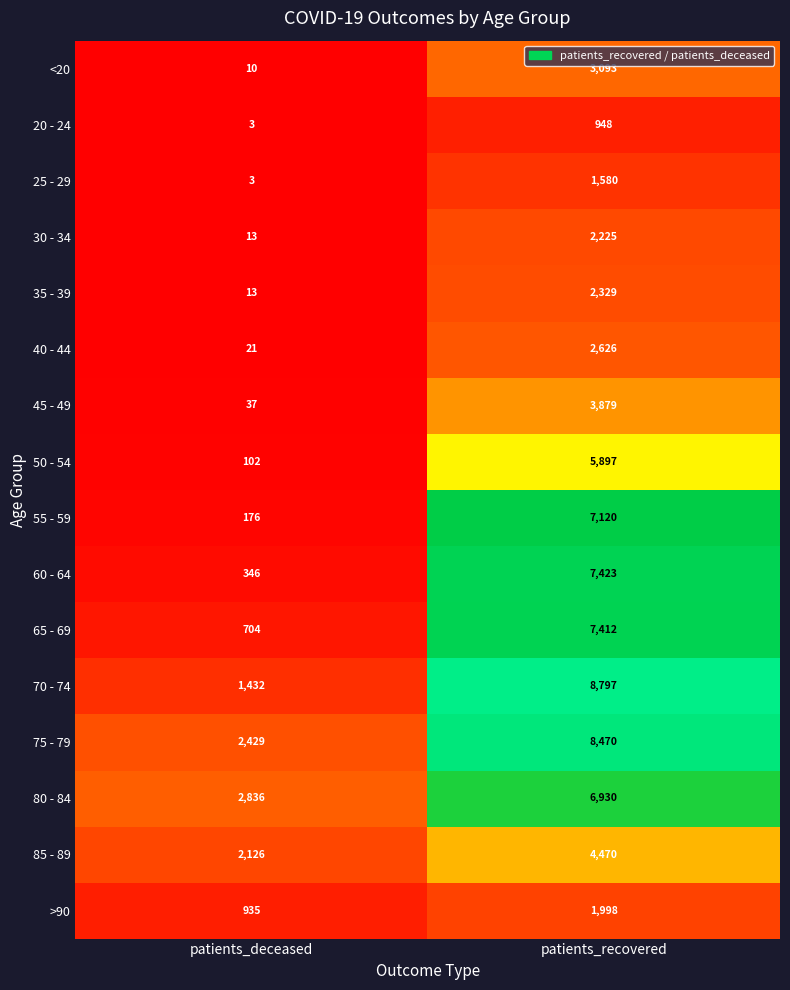

Rank the categories by 75 - 79 value from highest to lowest.

patients_recovered, patients_deceased